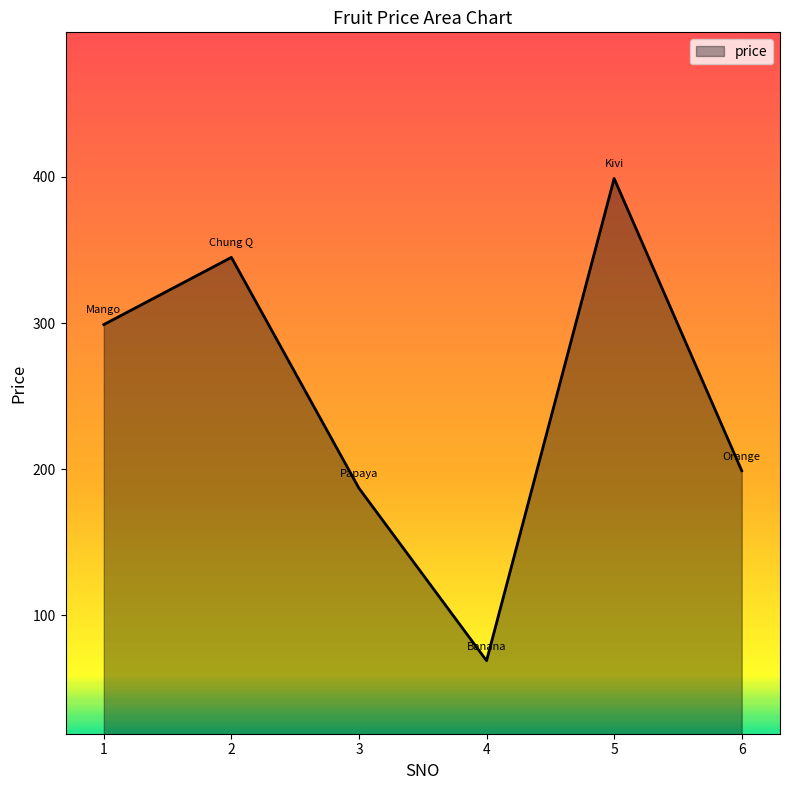

What is the greatest value displayed?

399